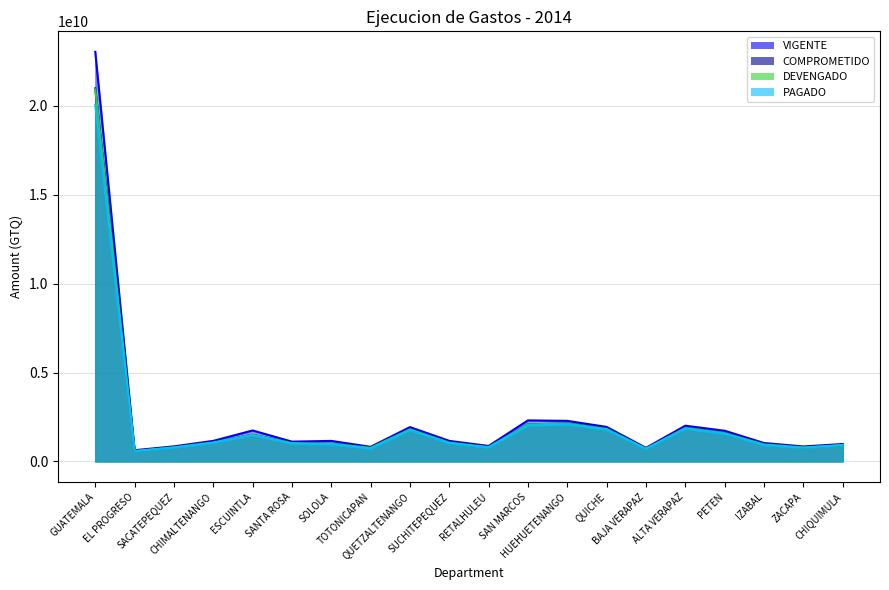

The DEVENGADO series shows 1826523213.0 at QUICHE. True or false?

True